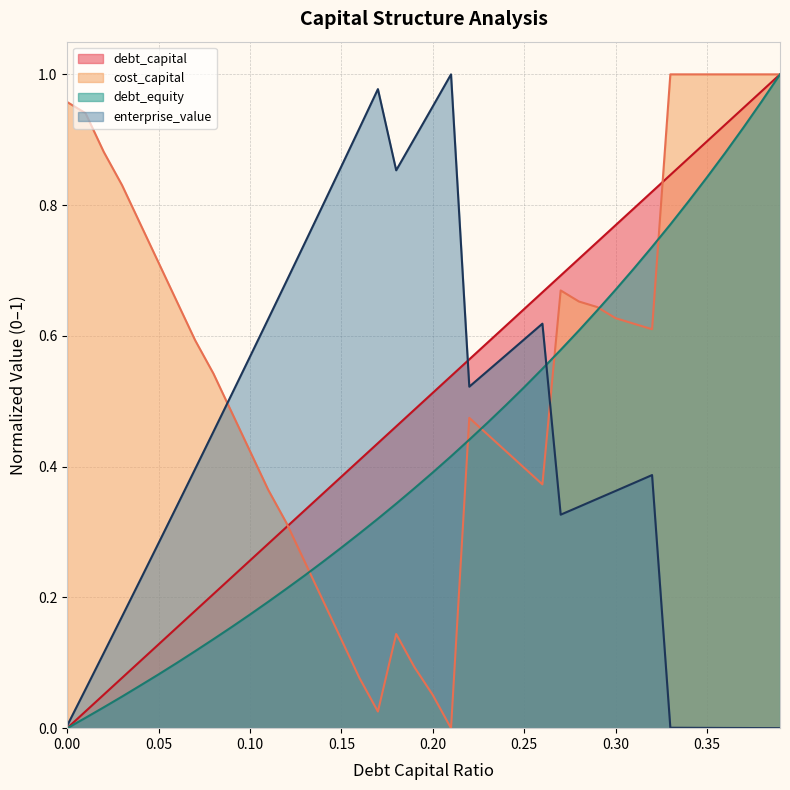

How many values in debt_equity are above zero?

39